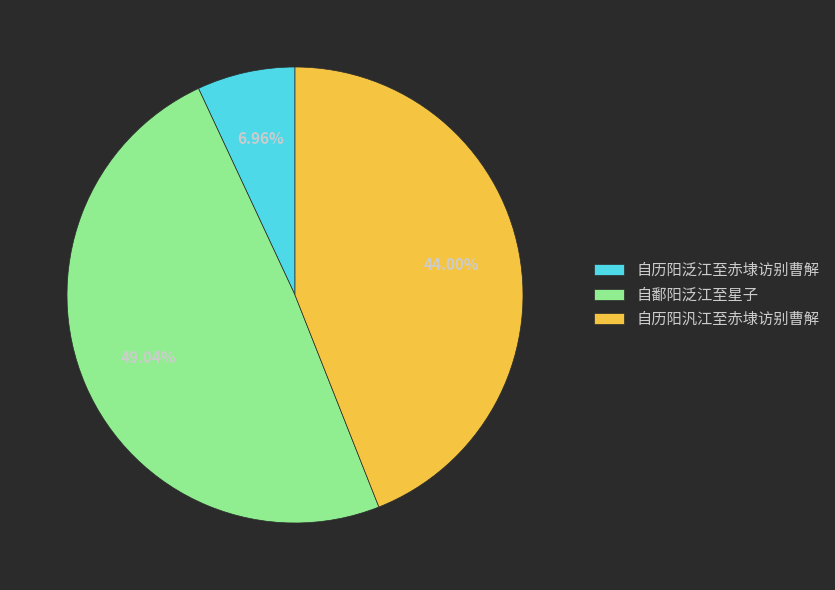

How many segments does this pie chart have?

3